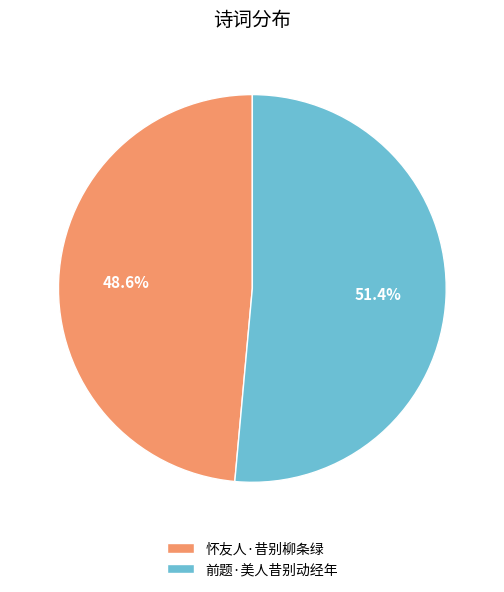

Count the number of slices in the pie.

2